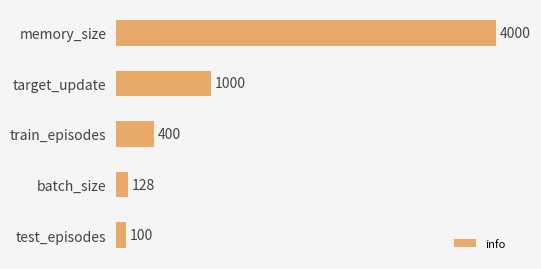

Rank the categories by value from lowest to highest.

test_episodes, batch_size, train_episodes, target_update, memory_size